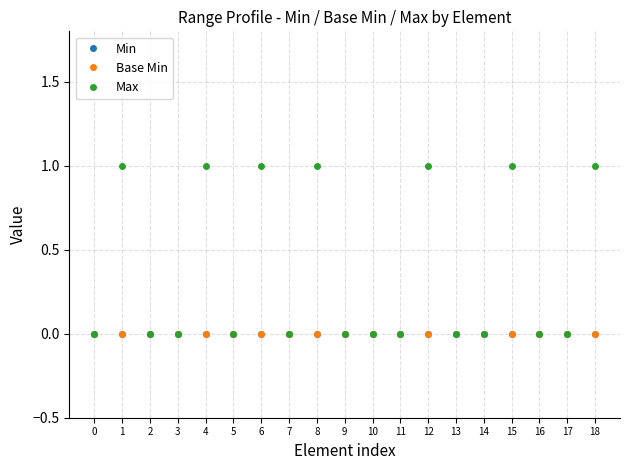

Is the value of Max at 0 greater than the value of Min at 2?

No